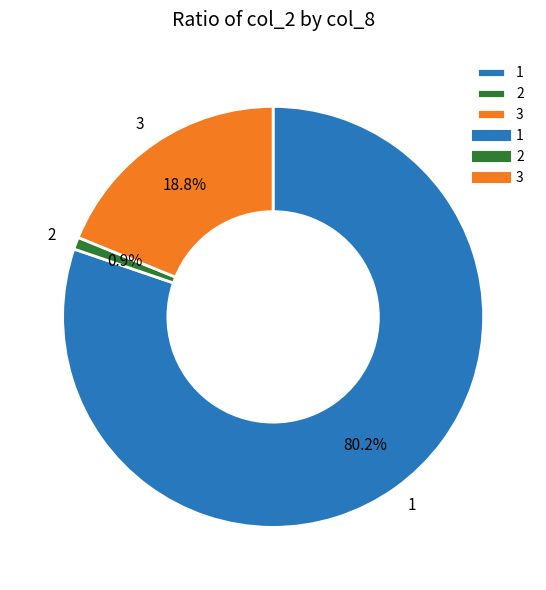

How many slices are in this pie chart?

3